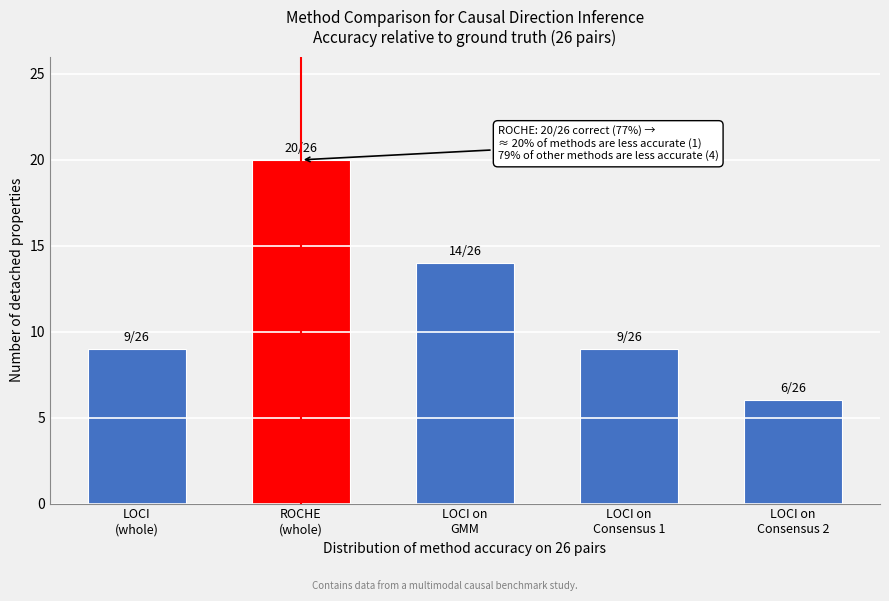

Reading left to right, list all the values displayed in this chart.

9	20	14	9	6